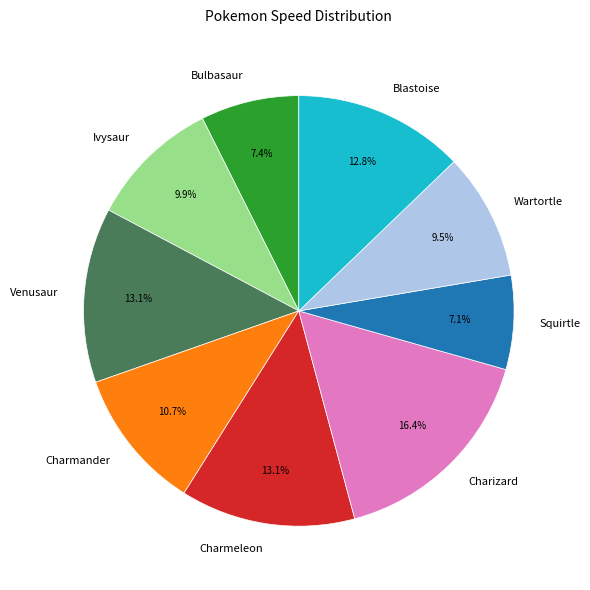

What is the total percentage of Charmander and Charizard?

27.1%